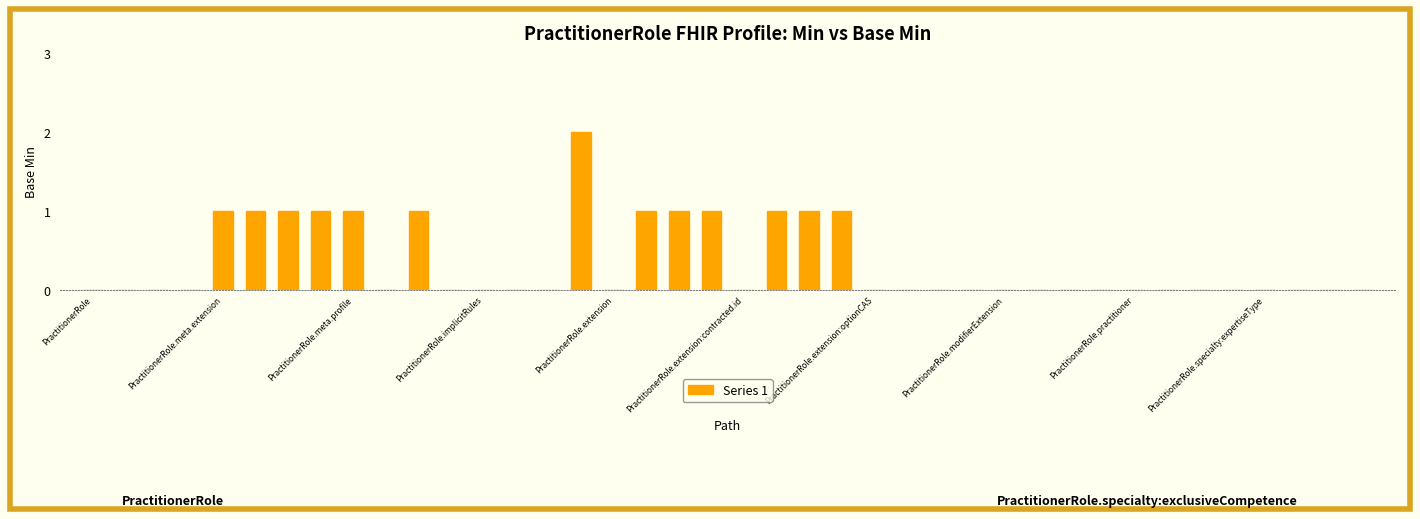

How many distinct data groups are displayed?

1